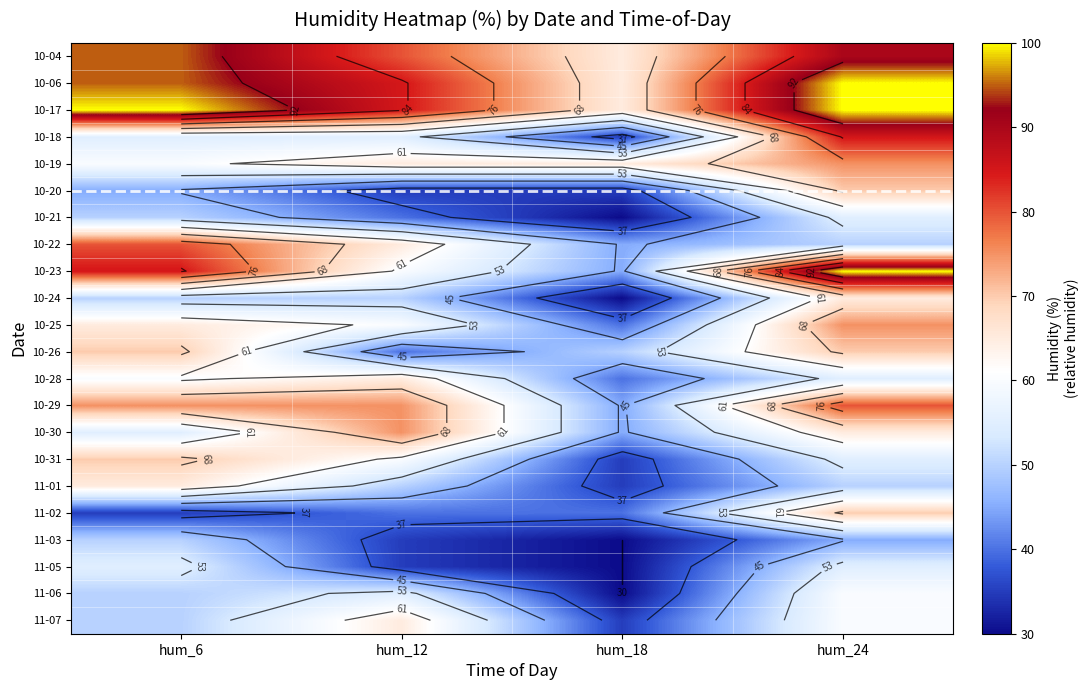

What is the total value across all series at hum_6?

1415